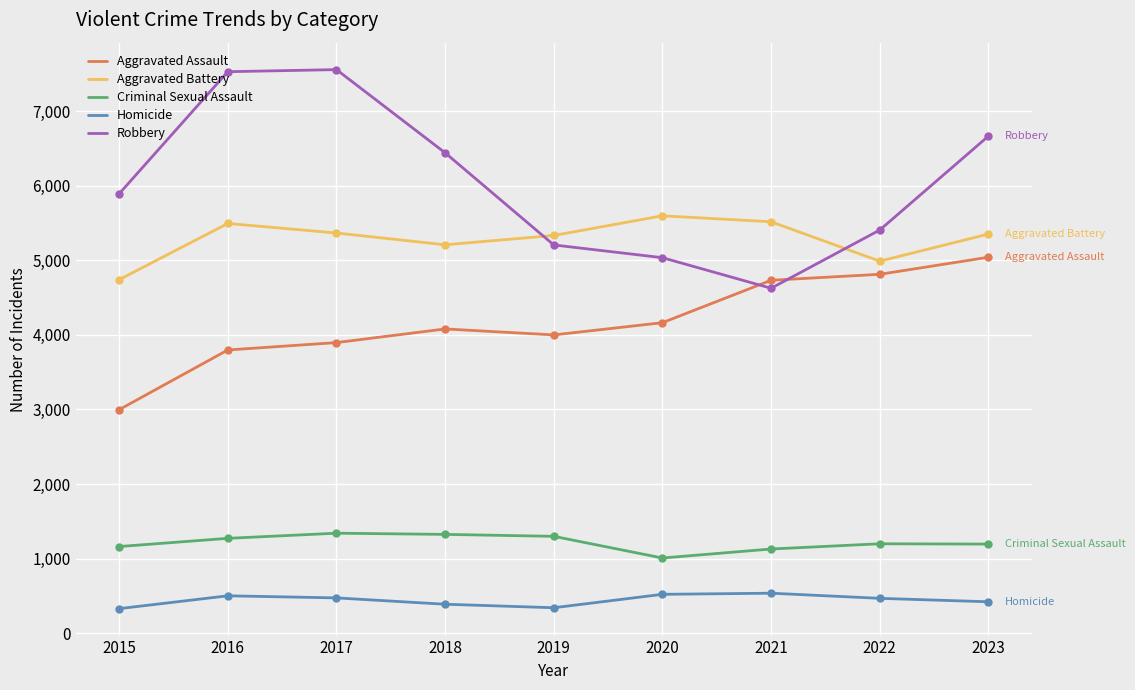

Which series has the widest spread of values?

Robbery